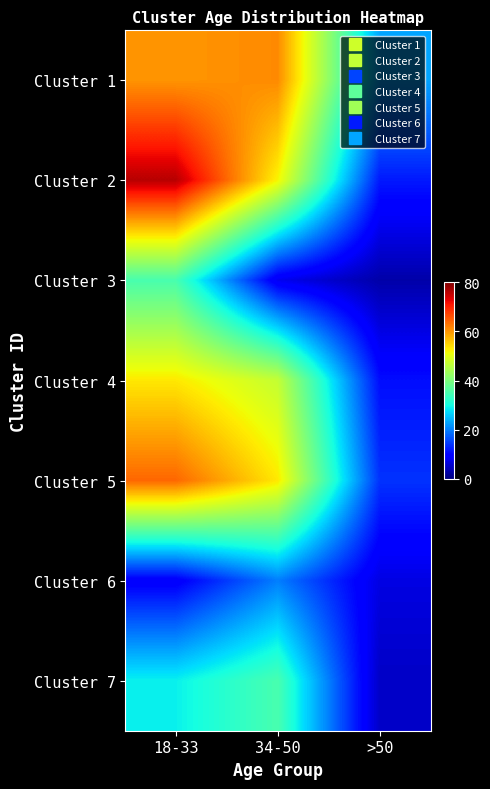

Which category has the lowest value across all series?

>50